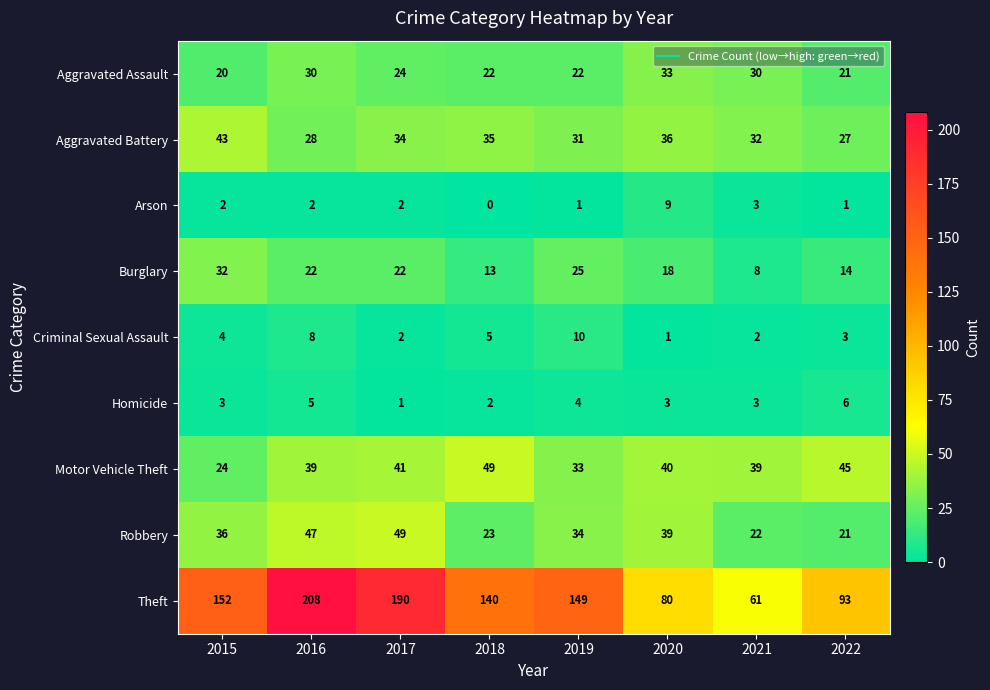

Rank the categories by Robbery value from highest to lowest.

2017, 2016, 2020, 2015, 2019, 2018, 2021, 2022